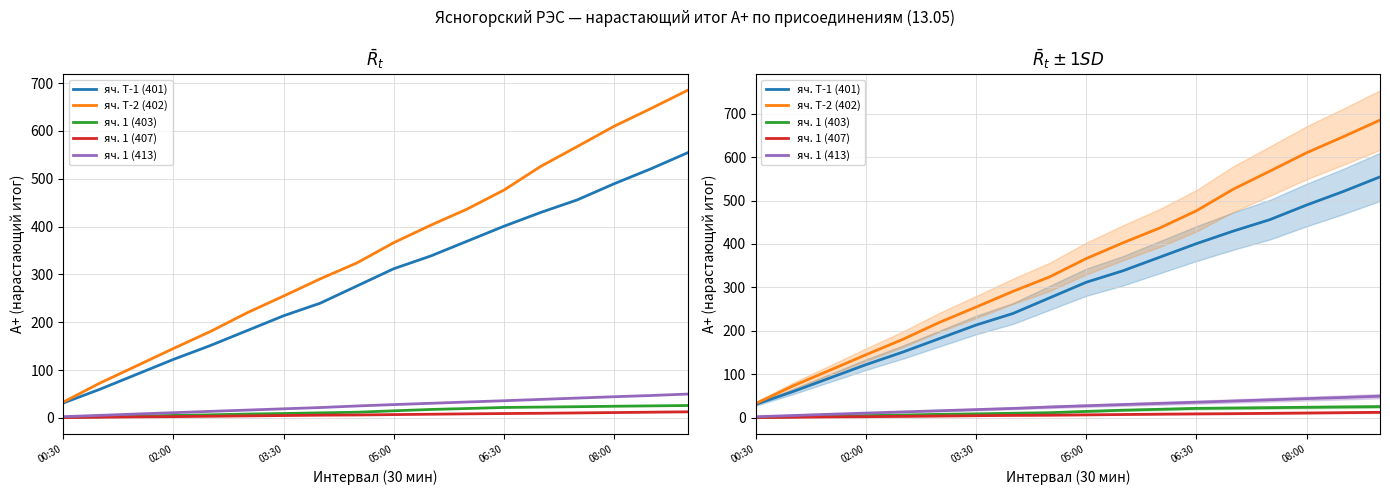

True or false: яч. 1 (407) and яч. Т-1 (401) cross at least once.

False